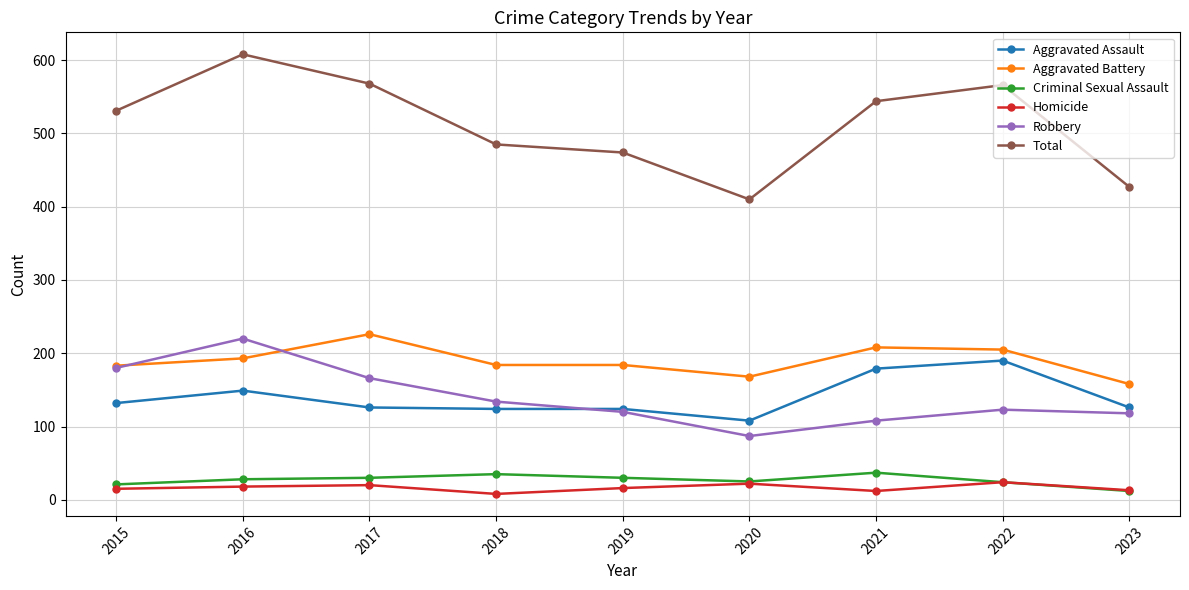

Which series has the widest spread of values?

Total